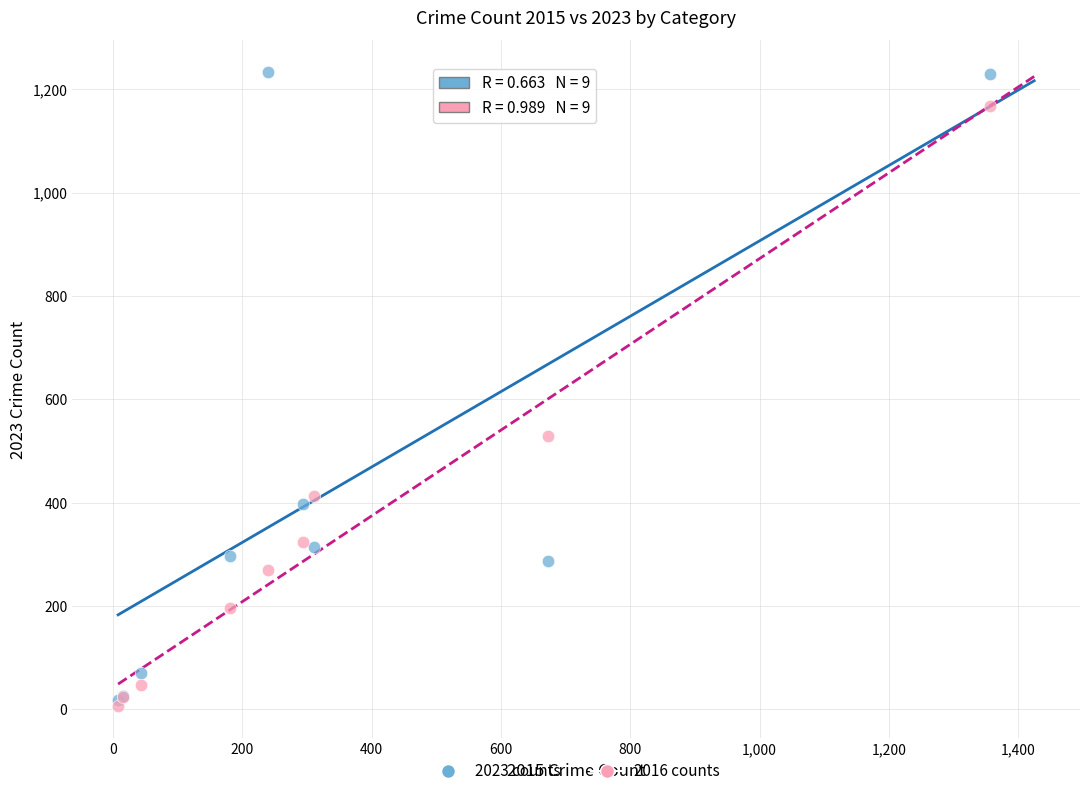

Across all series, what Y value is closest to 620?

529